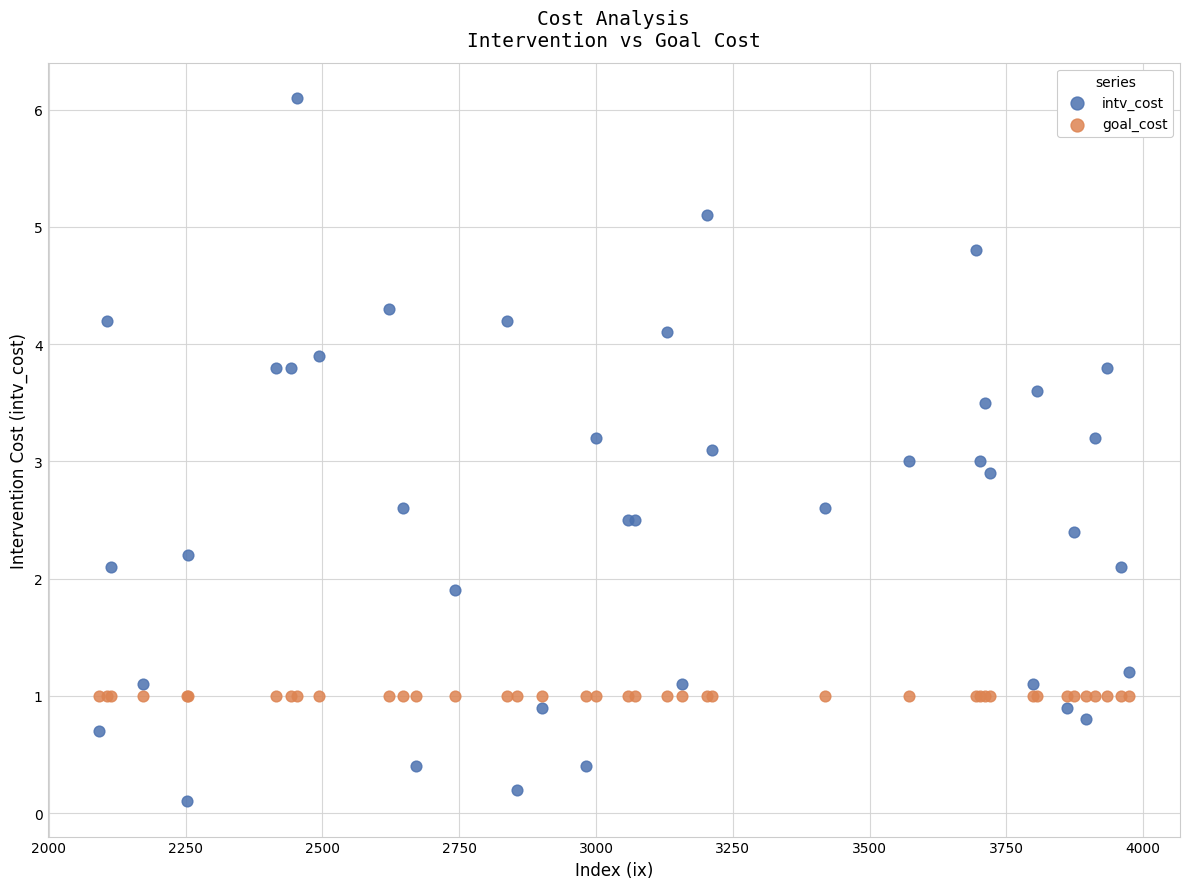

Which series contains the lowest Y value?

intv_cost